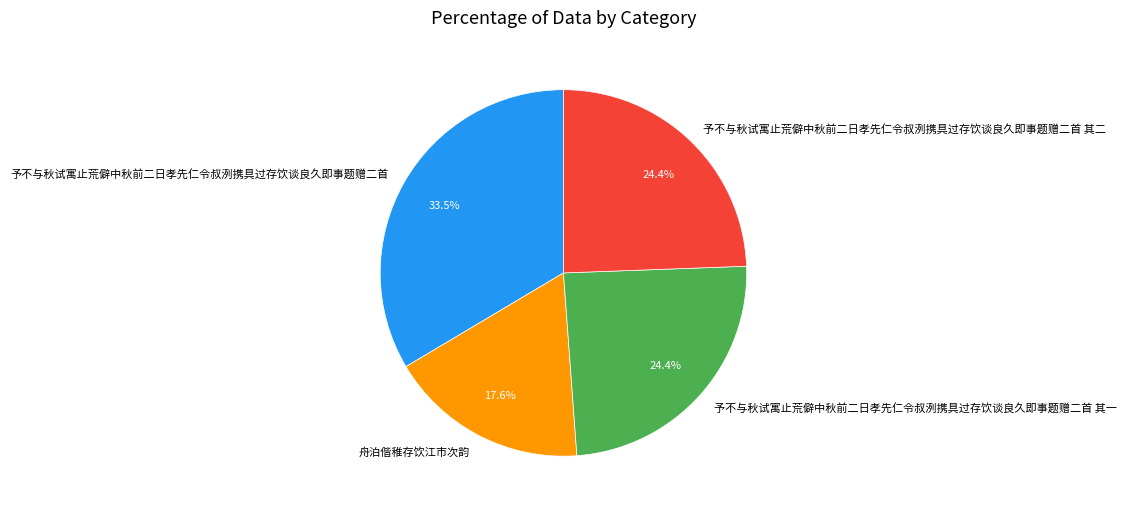

Approximately how many times larger is the value at 予不与秋试寓止荒僻中秋前二日孝先仁令叔洌携具过存饮谈良久即事题赠二首 其一 compared to 予不与秋试寓止荒僻中秋前二日孝先仁令叔洌携具过存饮谈良久即事题赠二首 其二?

1.0